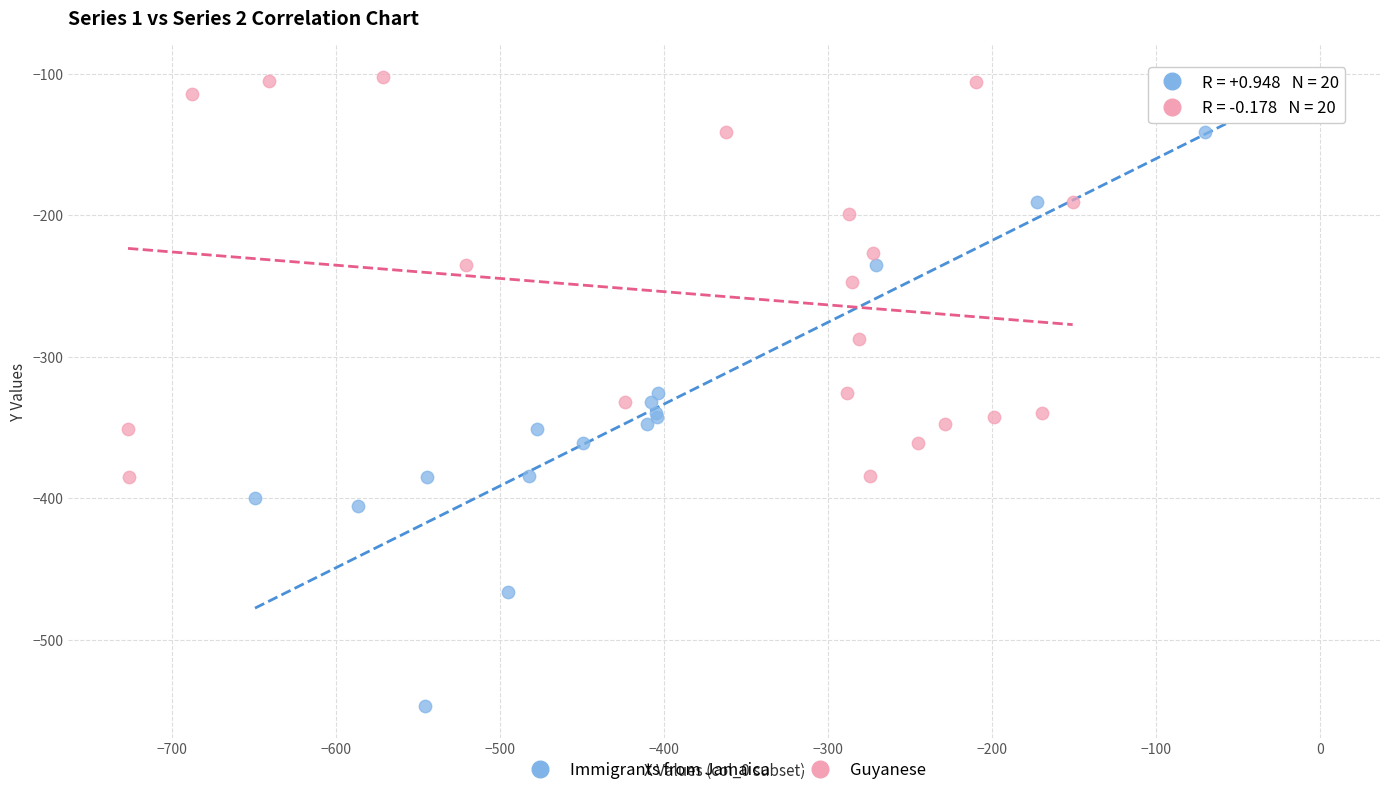

Which series has the widest spread of Y values?

Immigrants from Jamaica